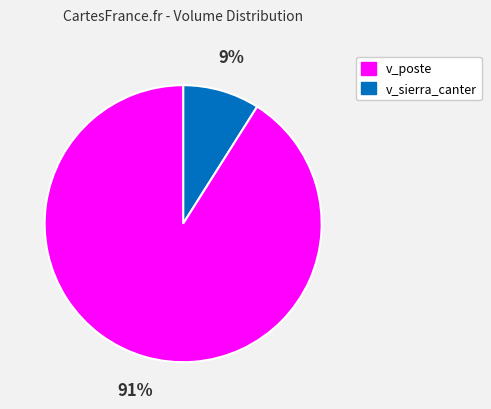

To the nearest percent, what is the difference between the largest and smallest slice percentages?

82%